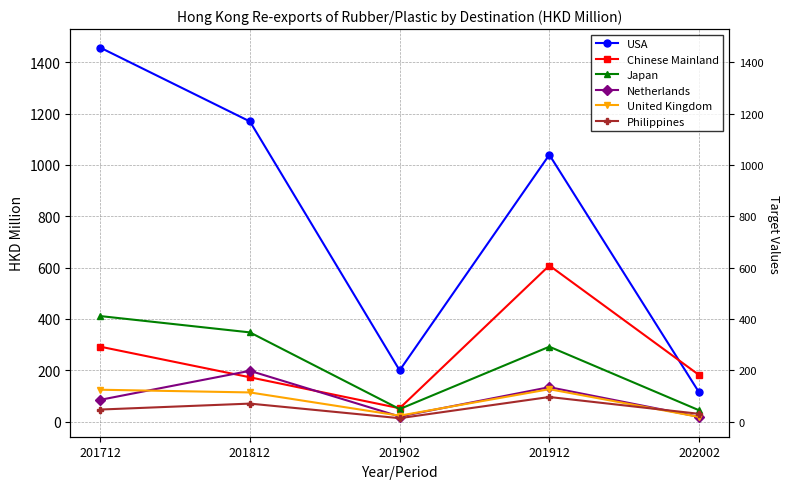

What is the difference between the maximum and minimum values in the USA series?

1343.5